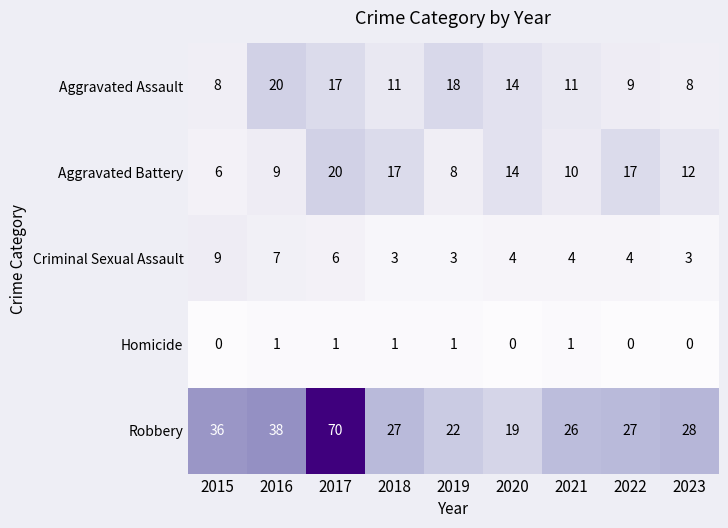

Which series has the largest range (max minus min)?

Robbery